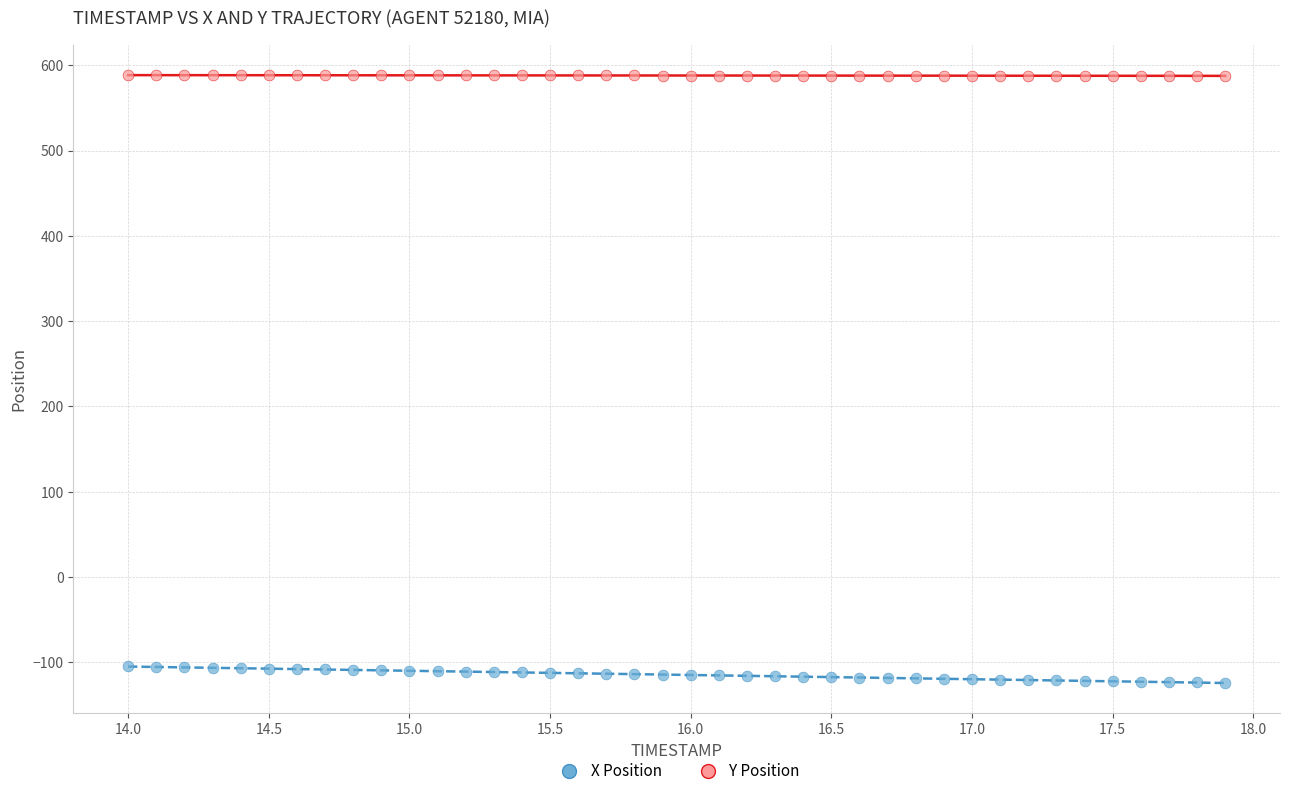

Across all data points, what is the range of Y values (max minus min)?

712.3